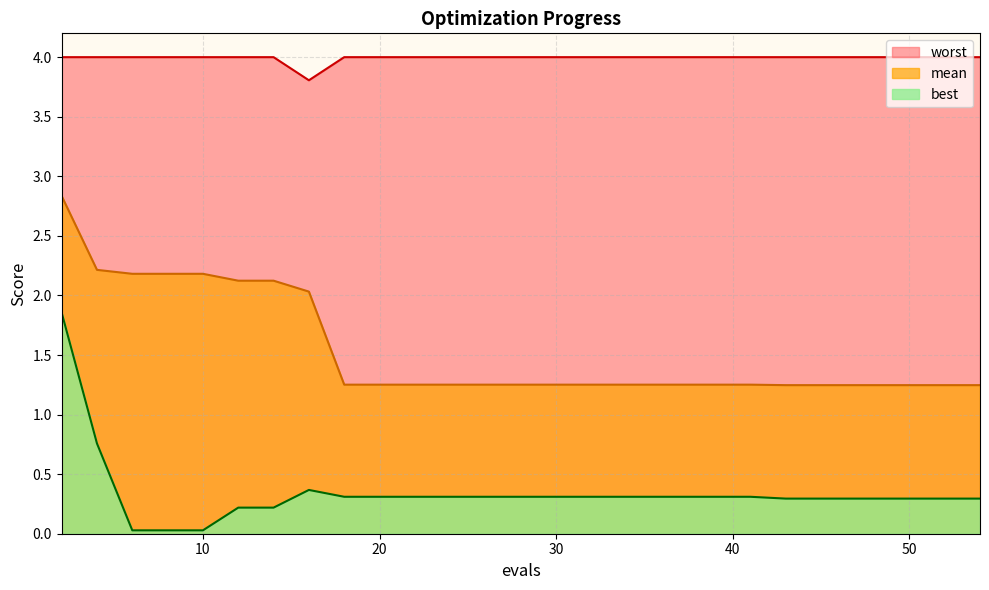

Which series has the largest range (max minus min)?

best